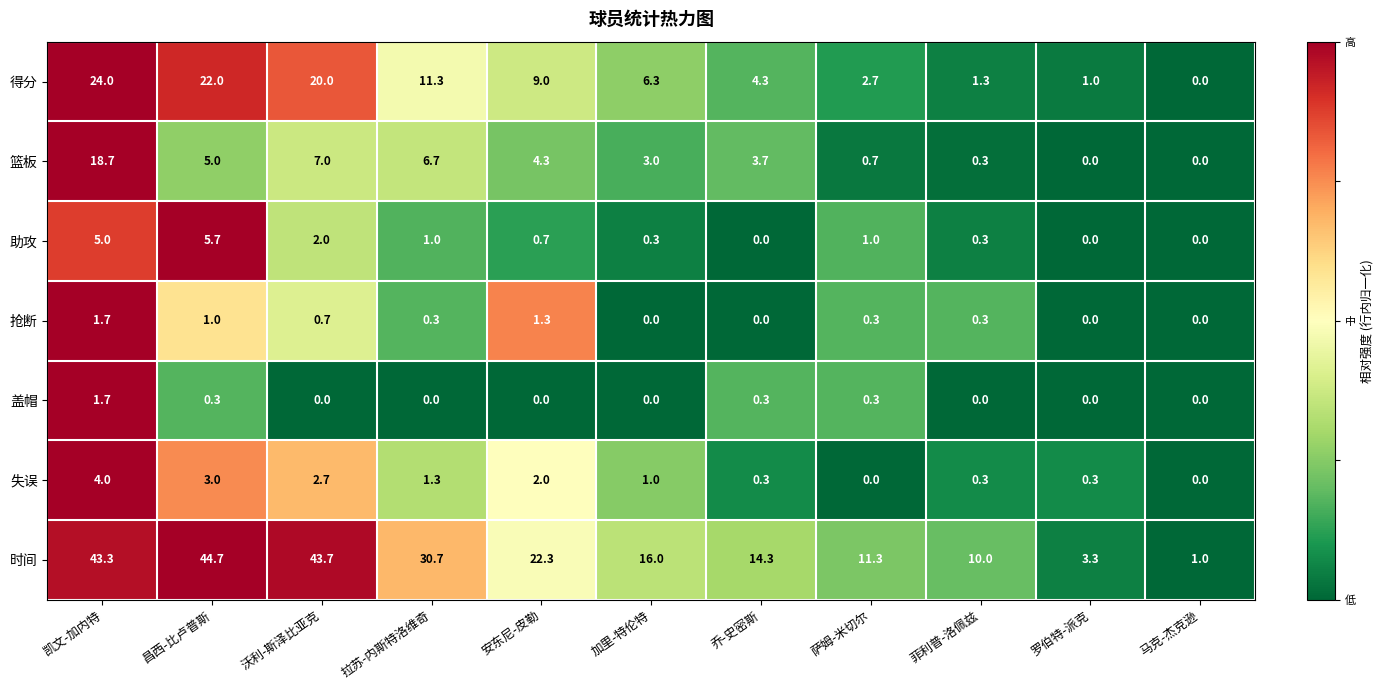

Which series has the largest range (max minus min)?

时间